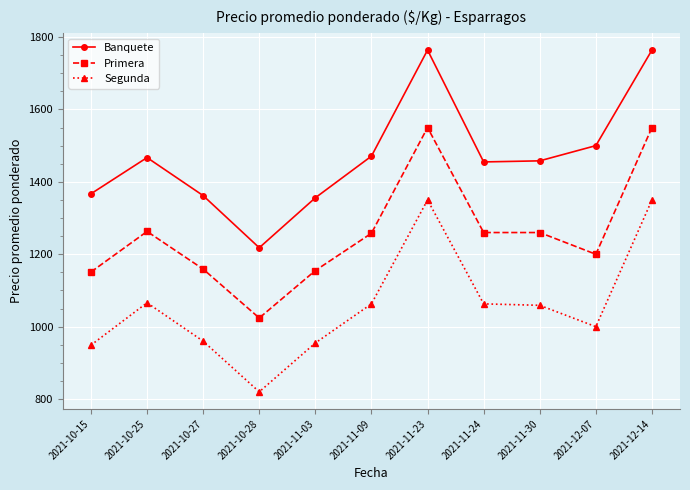

What is the difference between the highest and lowest values at 2021-11-03?

401